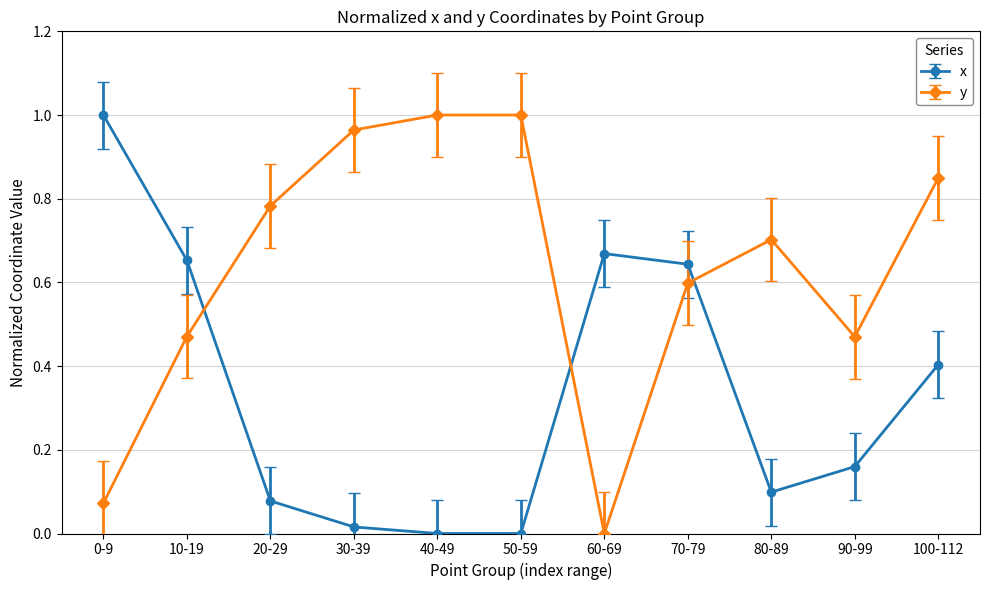

What is the total value across all series at 0-9?

1.1